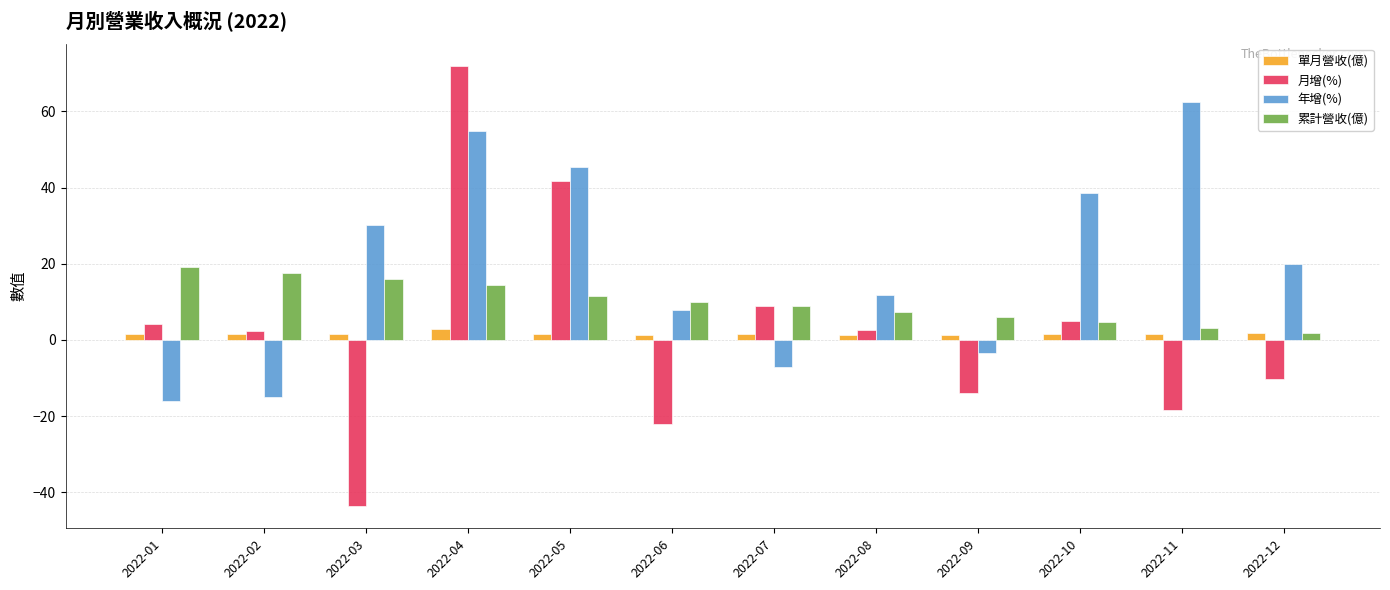

How many positive values does the 年增(%) series have?

8